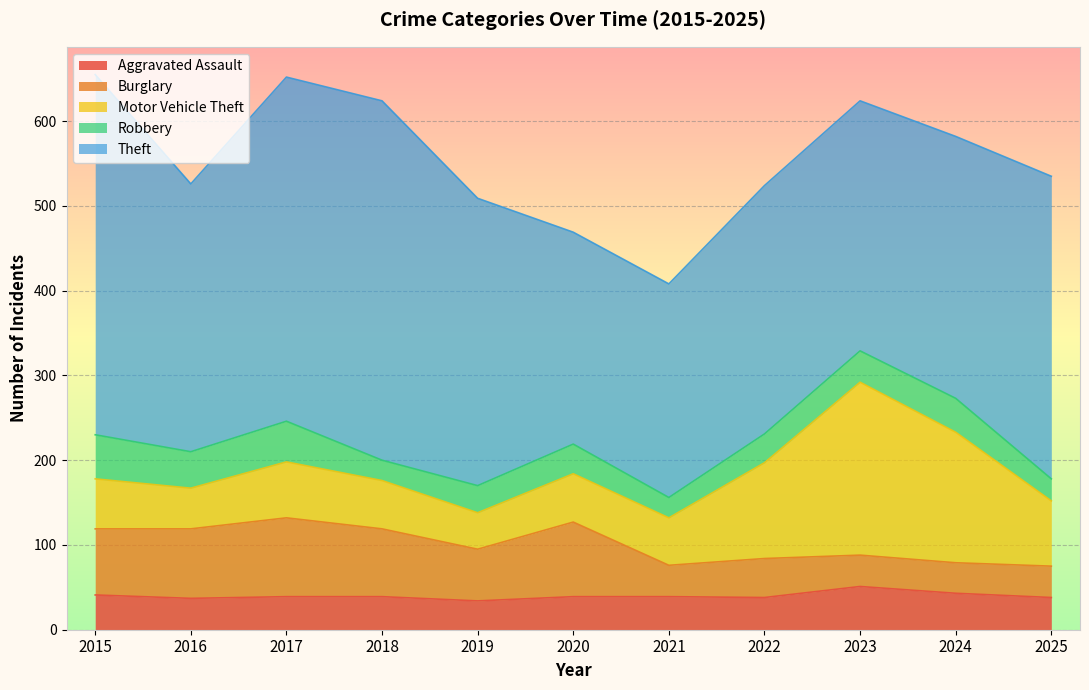

True or false: Robbery has more than 0 interior local peaks.

True